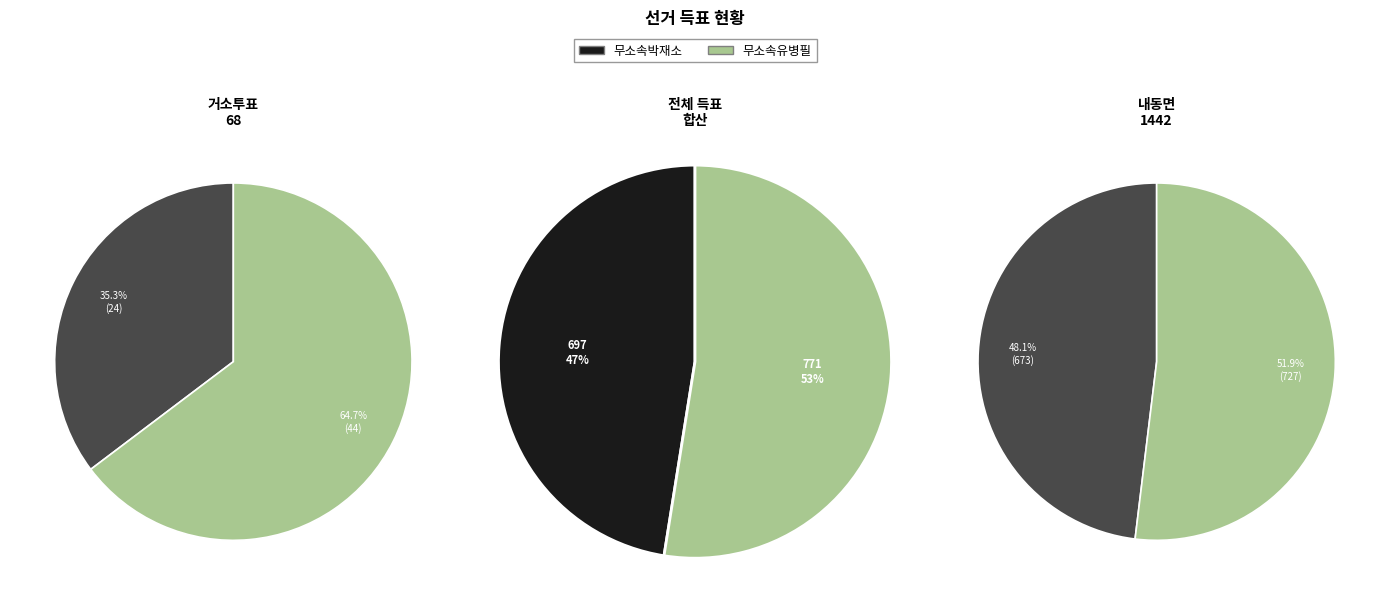

Between 거소투표 and 내동면, which is larger?

내동면